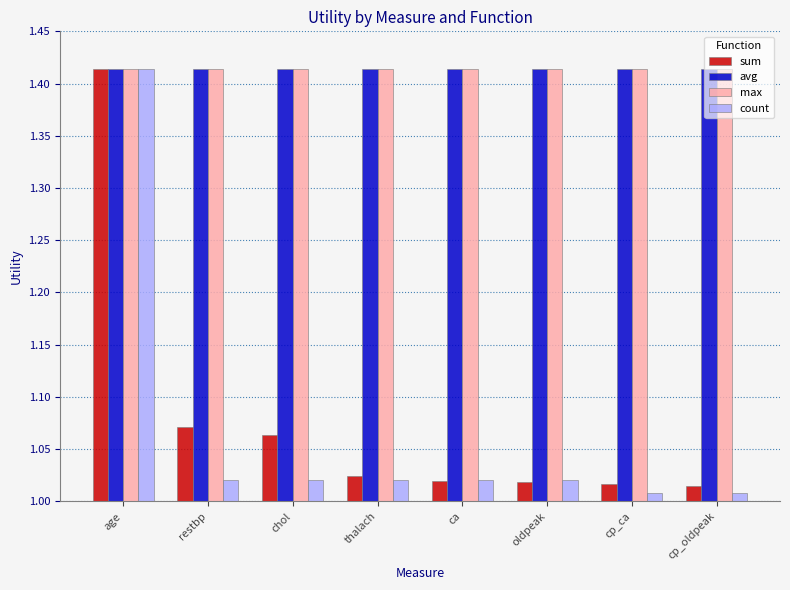

Are the bars horizontal?

No